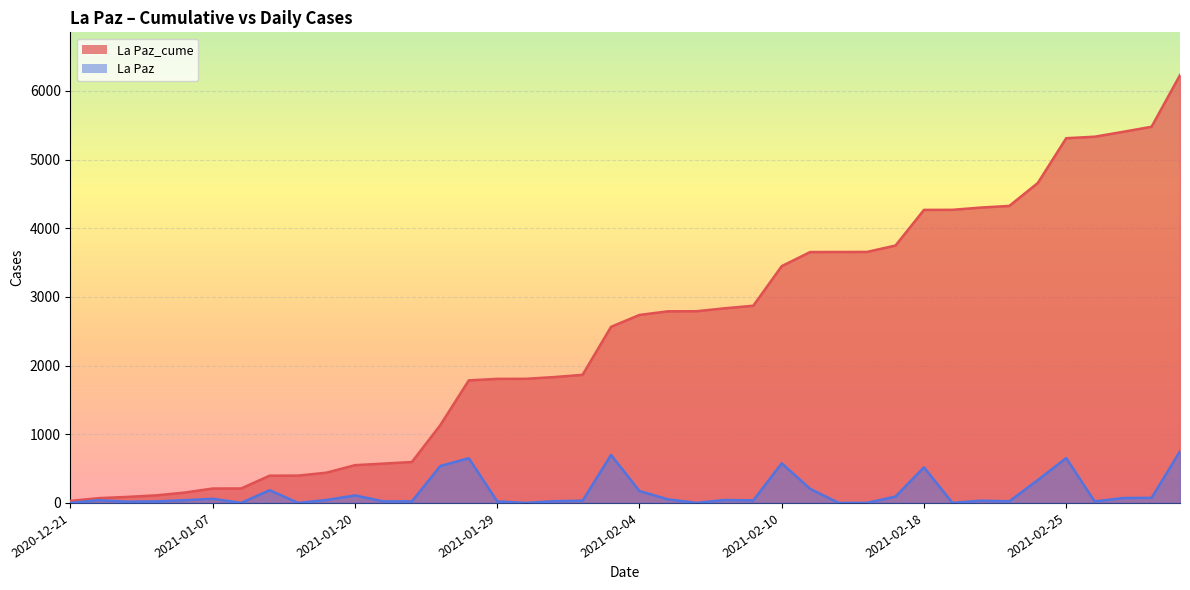

True or false: La Paz_cume has a value of 1278 at 2021-03-01.

False